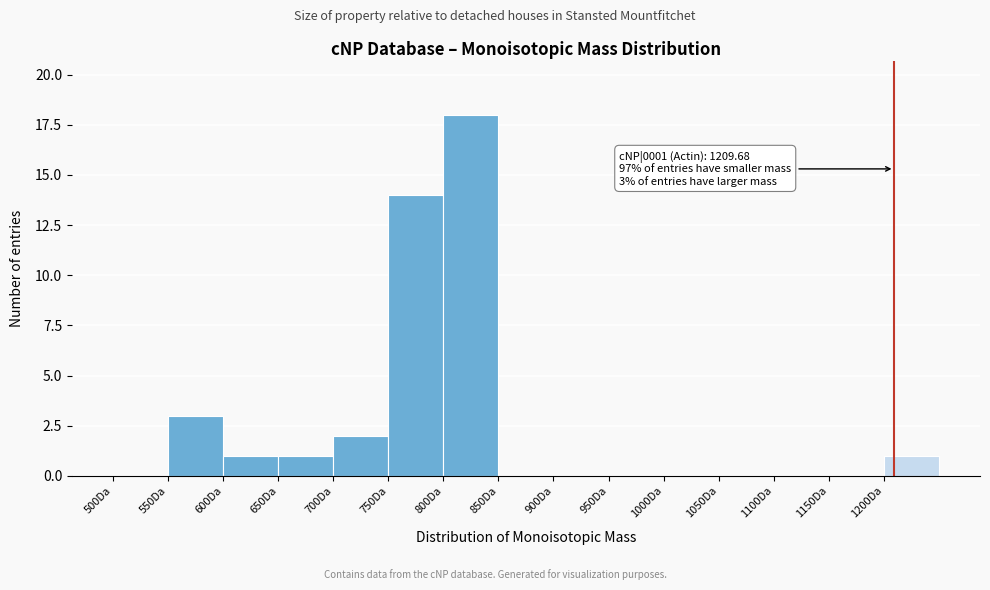

Which range on the x-axis has the tallest bar?

800 to 850